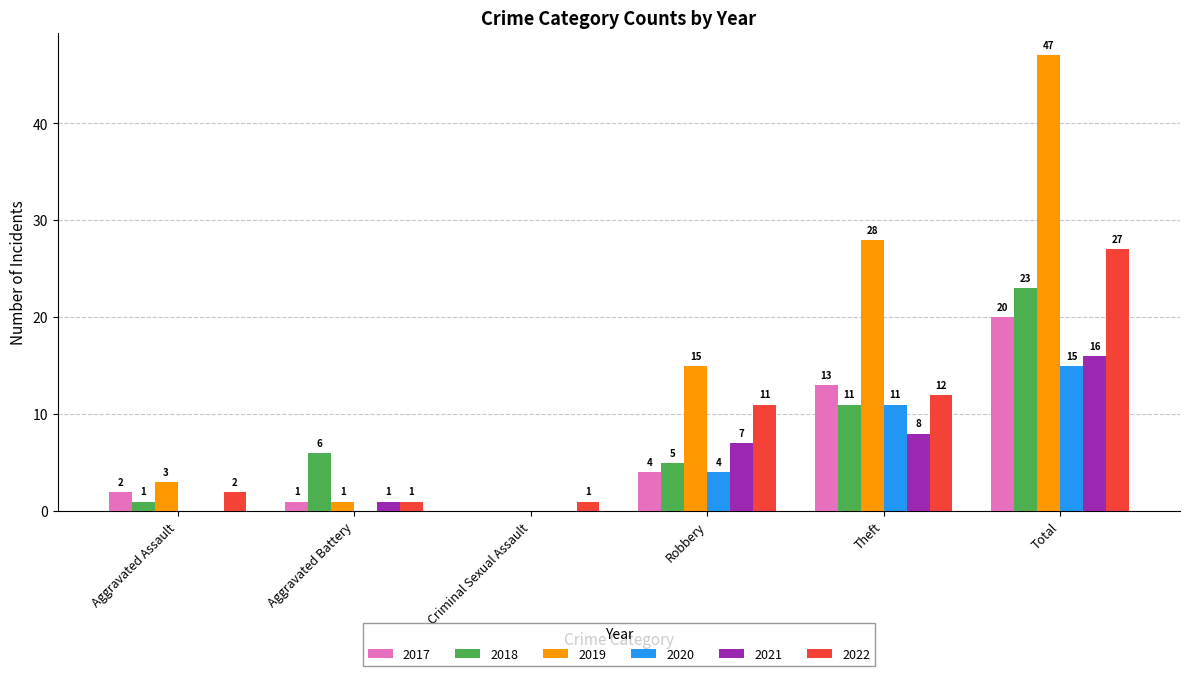

Are the bars grouped side by side (vs. stacked)?

Yes